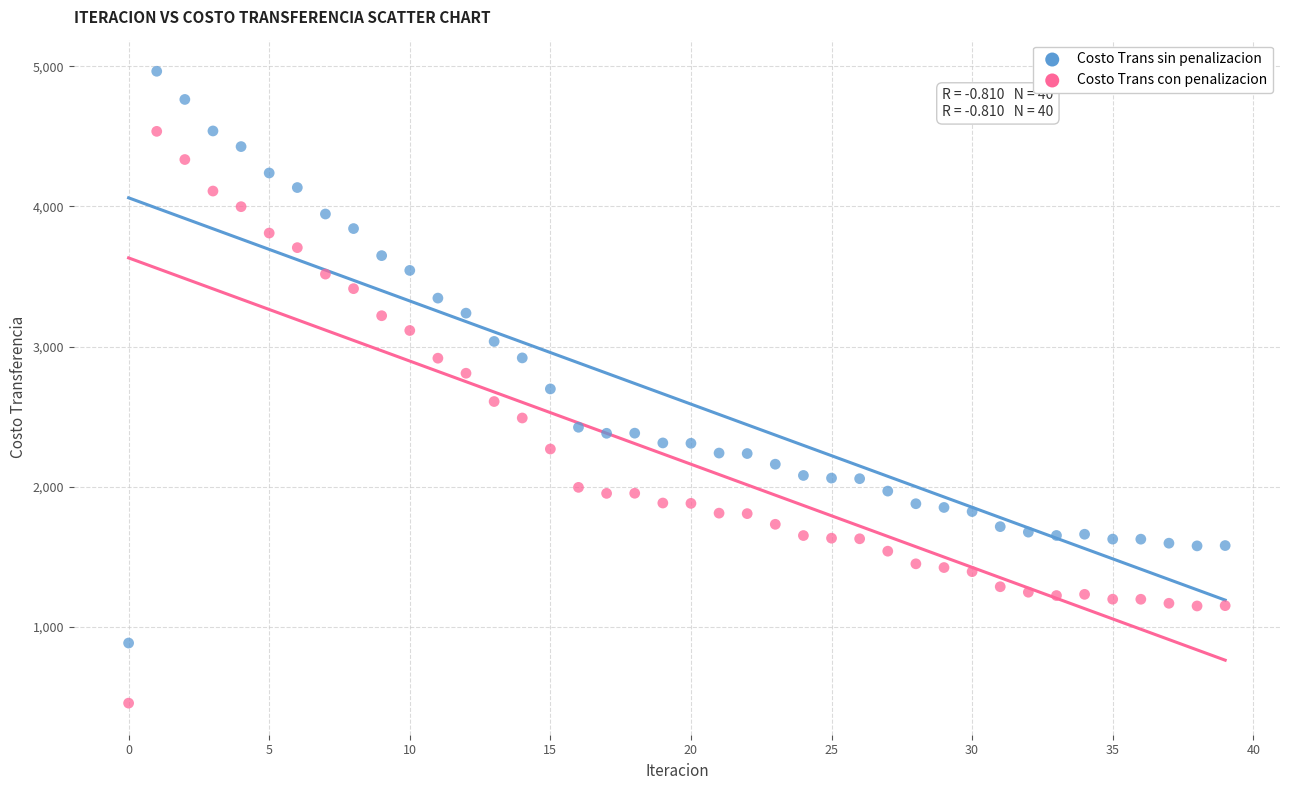

Which series contains the lowest Y value?

Costo Trans con penalizacion